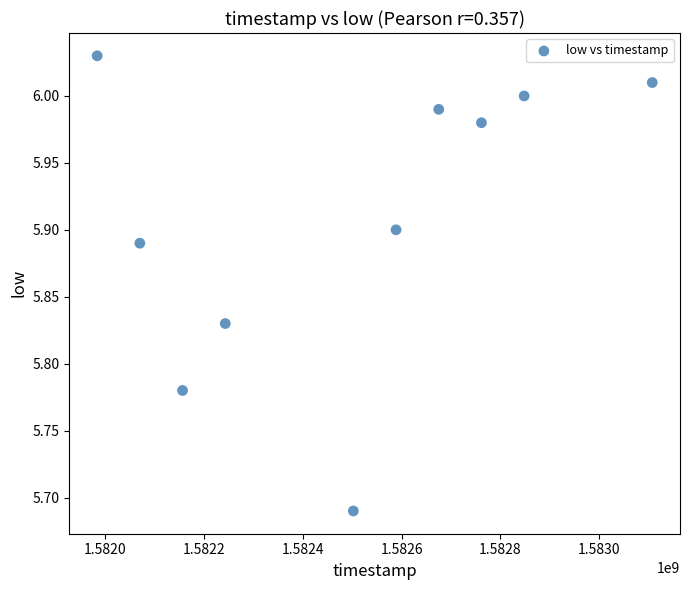

What is the range of Y values (max minus min)?

0.3